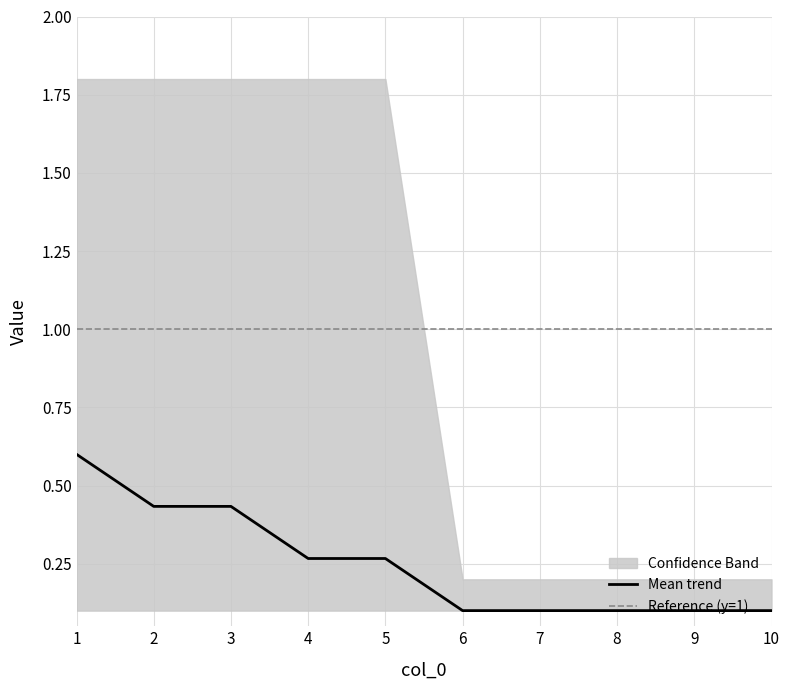

What is the maximum value for Mean trend?

0.6